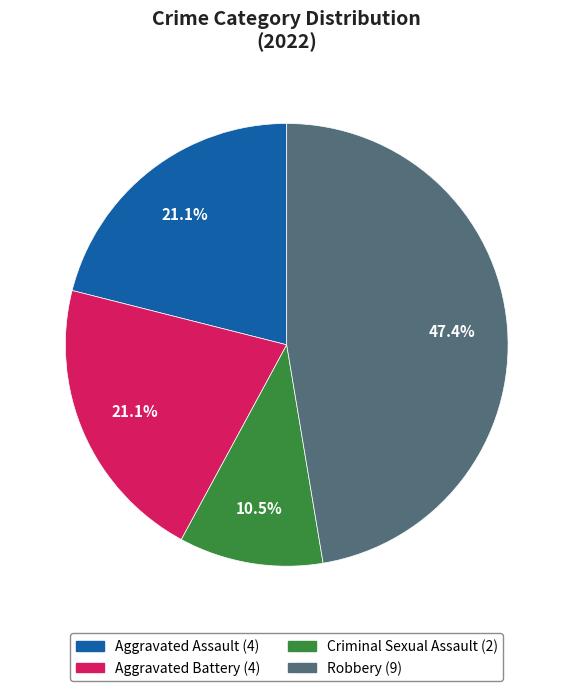

To the nearest percent, what is the average slice percentage?

25%